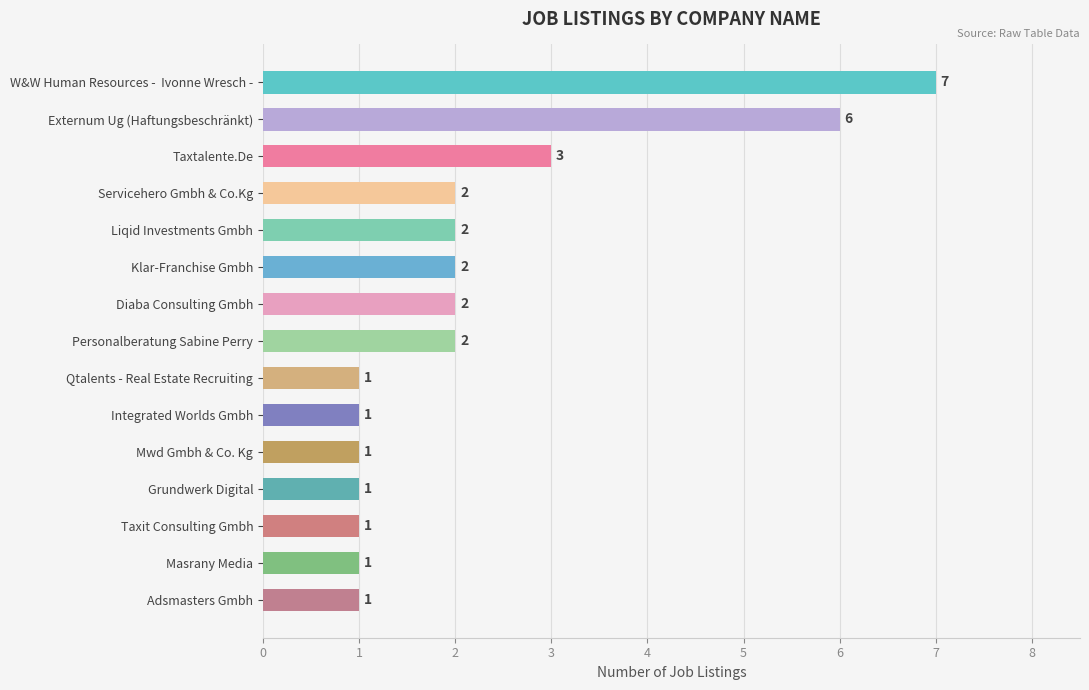

What is the maximum value shown in the chart?

7